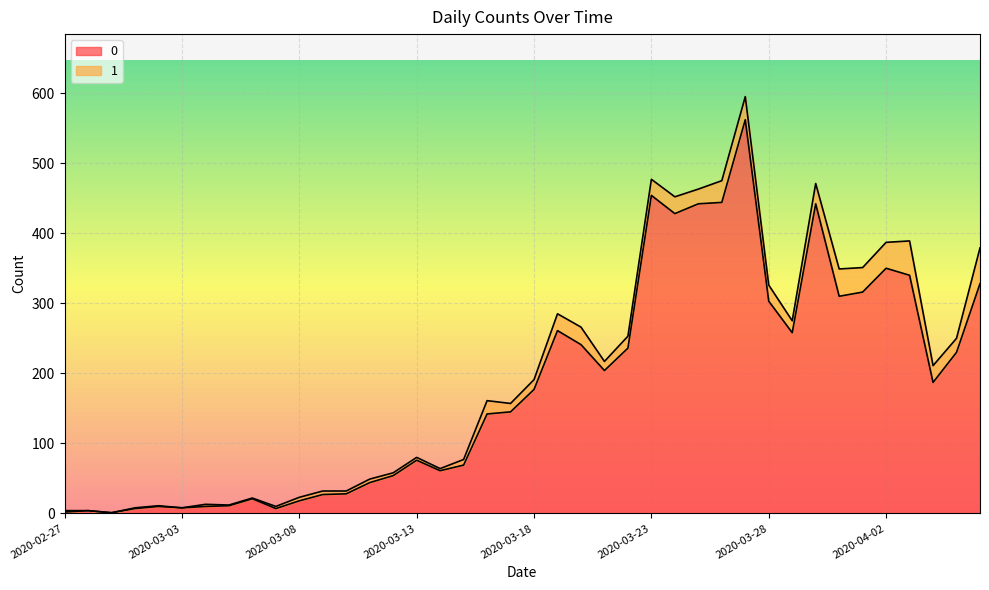

What is the label of the 29th point from the left?

2020-03-26